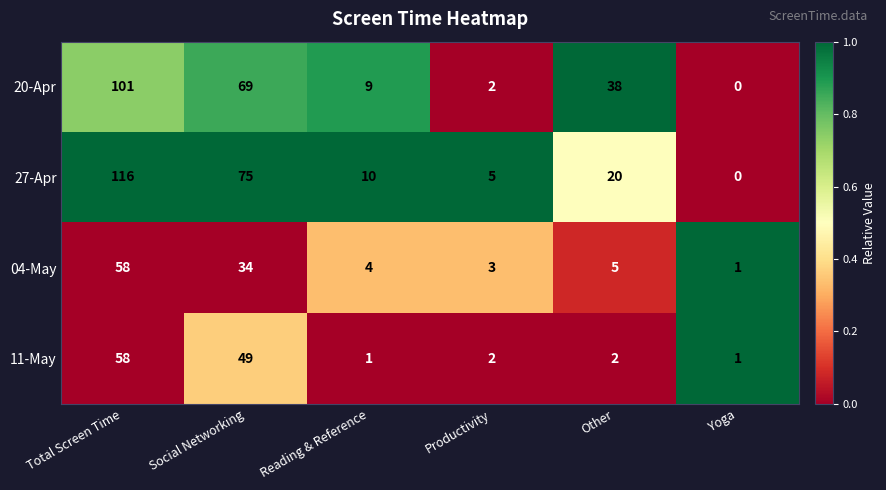

At which category does the chart reach its minimum across all series?

Yoga